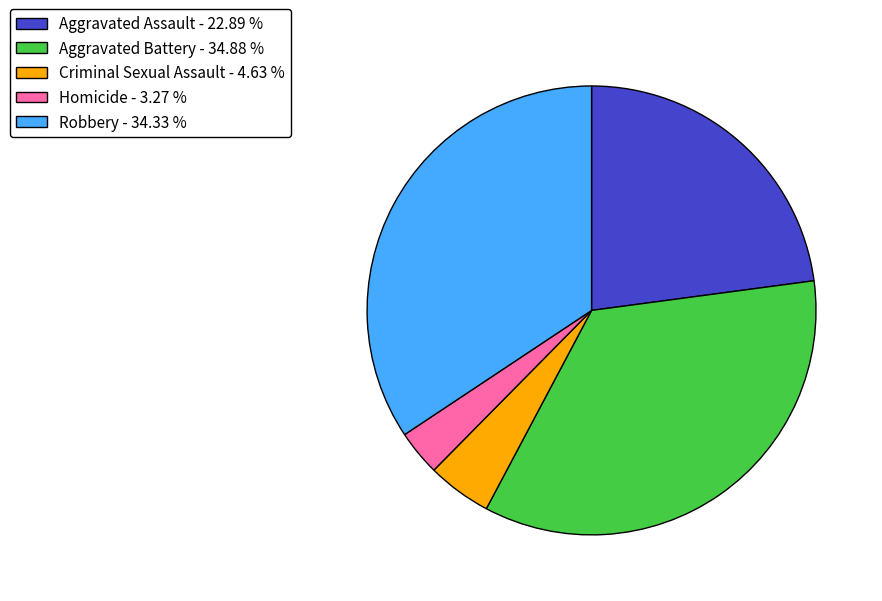

Is it true that Aggravated Assault is 12% of the pie?

False